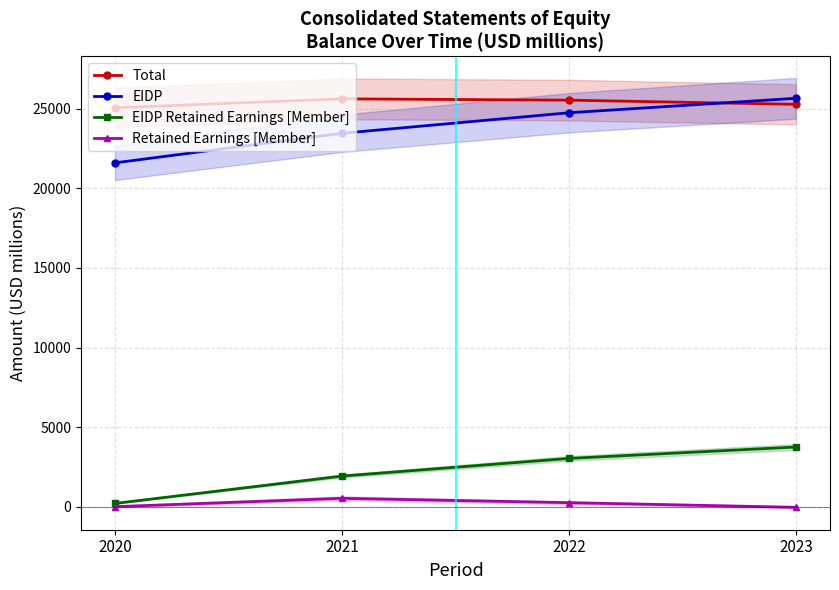

At which label does EIDP first exceed 24749?

2023